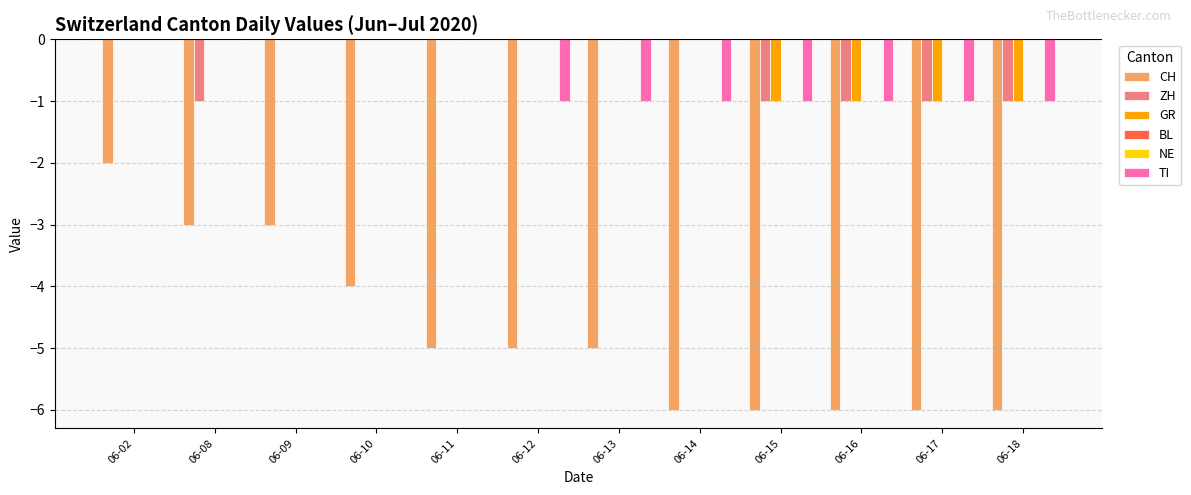

How many negative values does the GR series have?

4